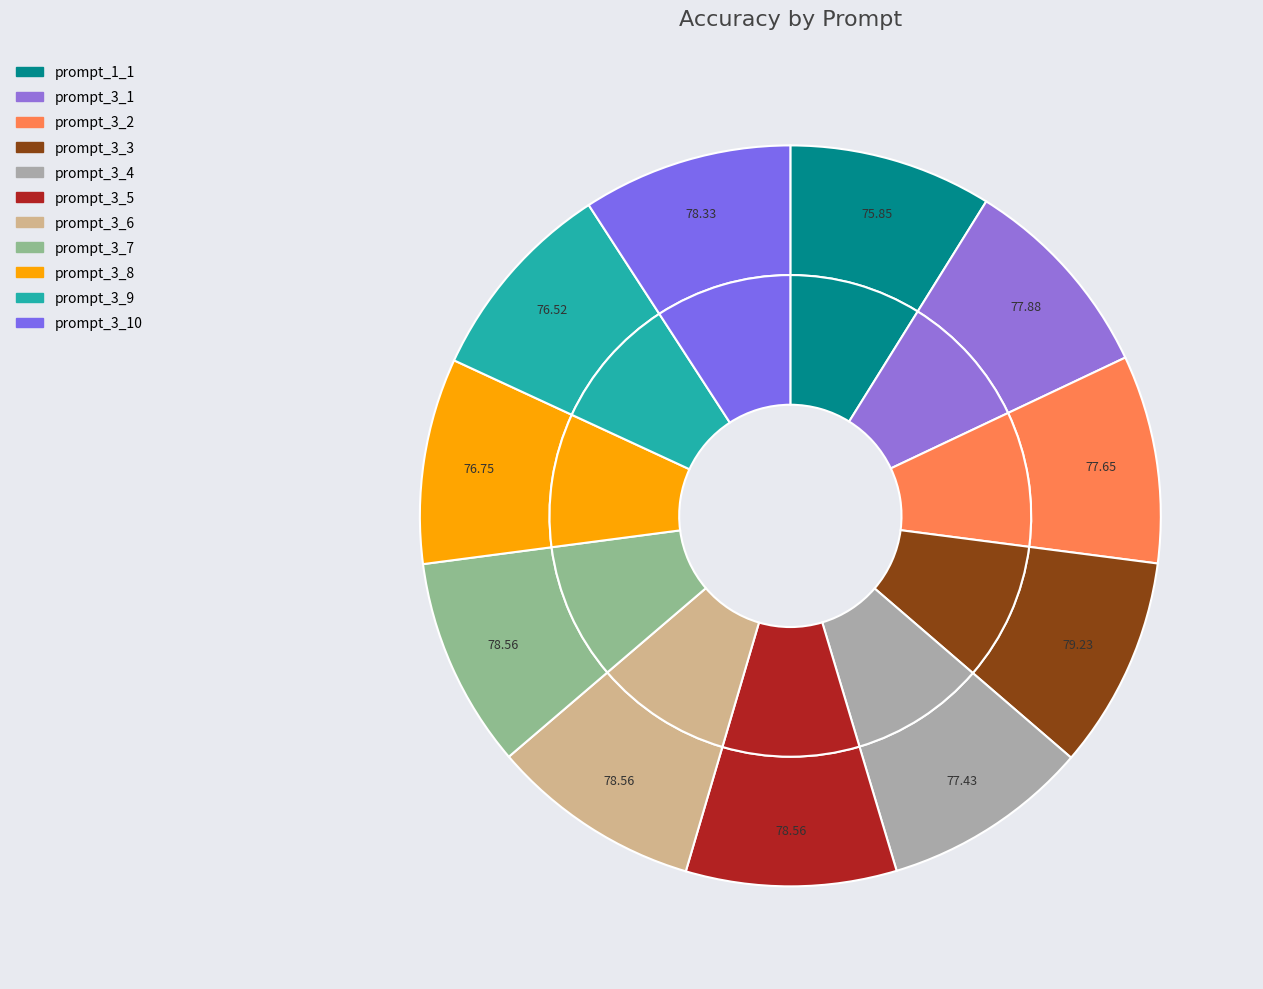

To the nearest percent, what percentage of the pie is prompt_3_1?

9%